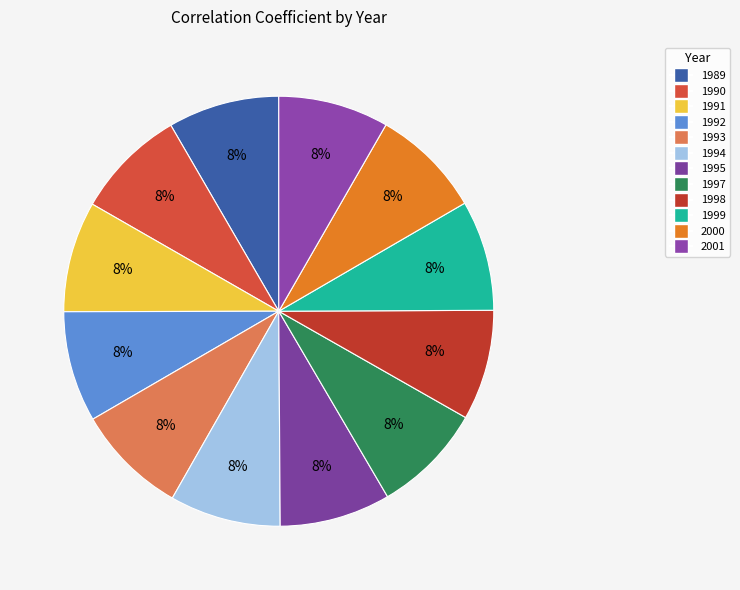

How many slices are in this pie chart?

12